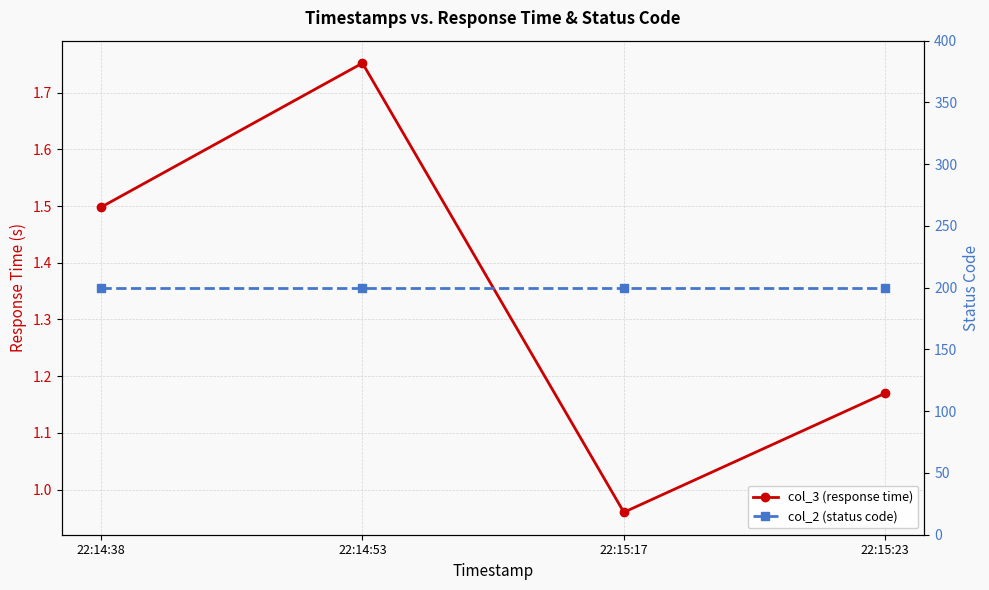

True or false: col_3 (response time) and col_2 (status code) cross at least once.

False